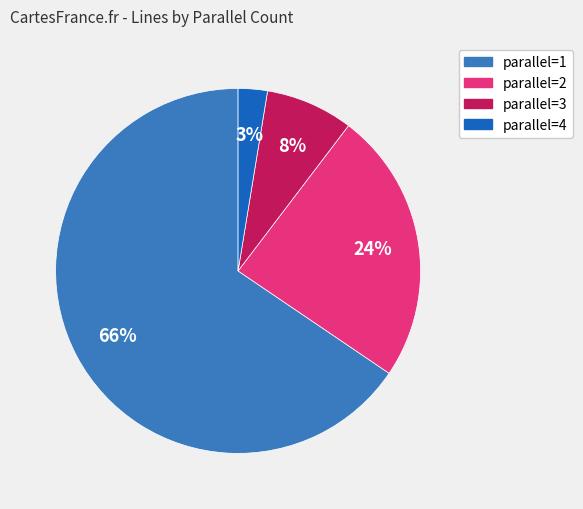

What percentage is the parallel=4 slice, to the nearest percent?

3%